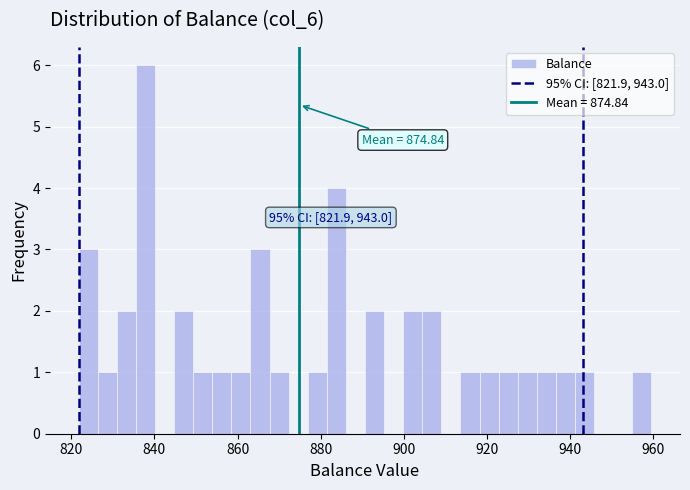

Around what value on the x-axis is the tallest bar? Give the approximate position of its centre, as read against the axis.

838